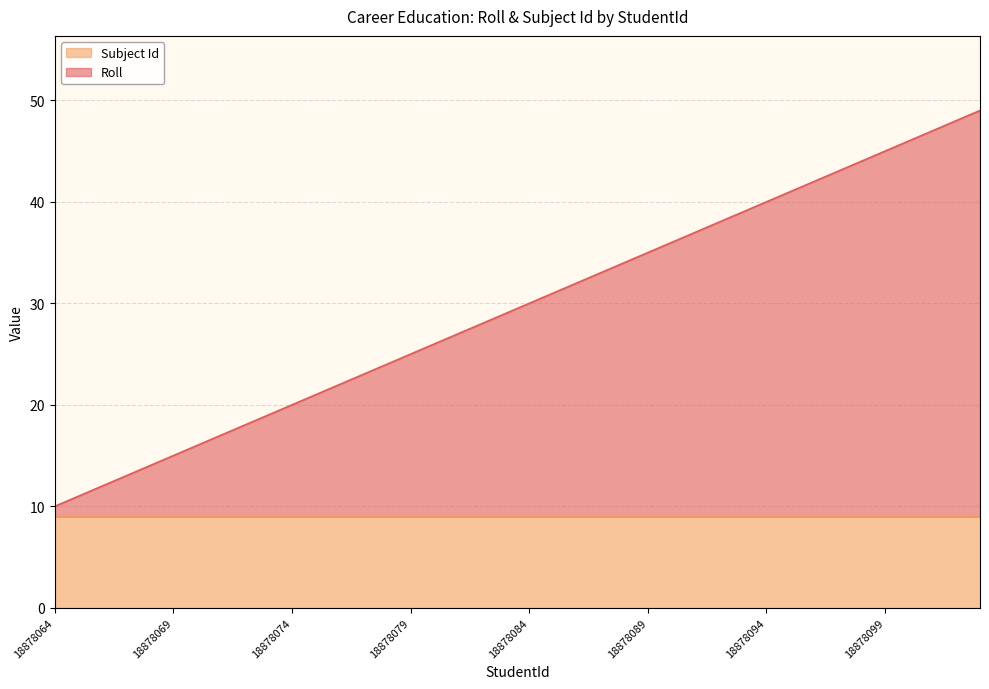

Does the chart display data point markers on the line(s)?

No